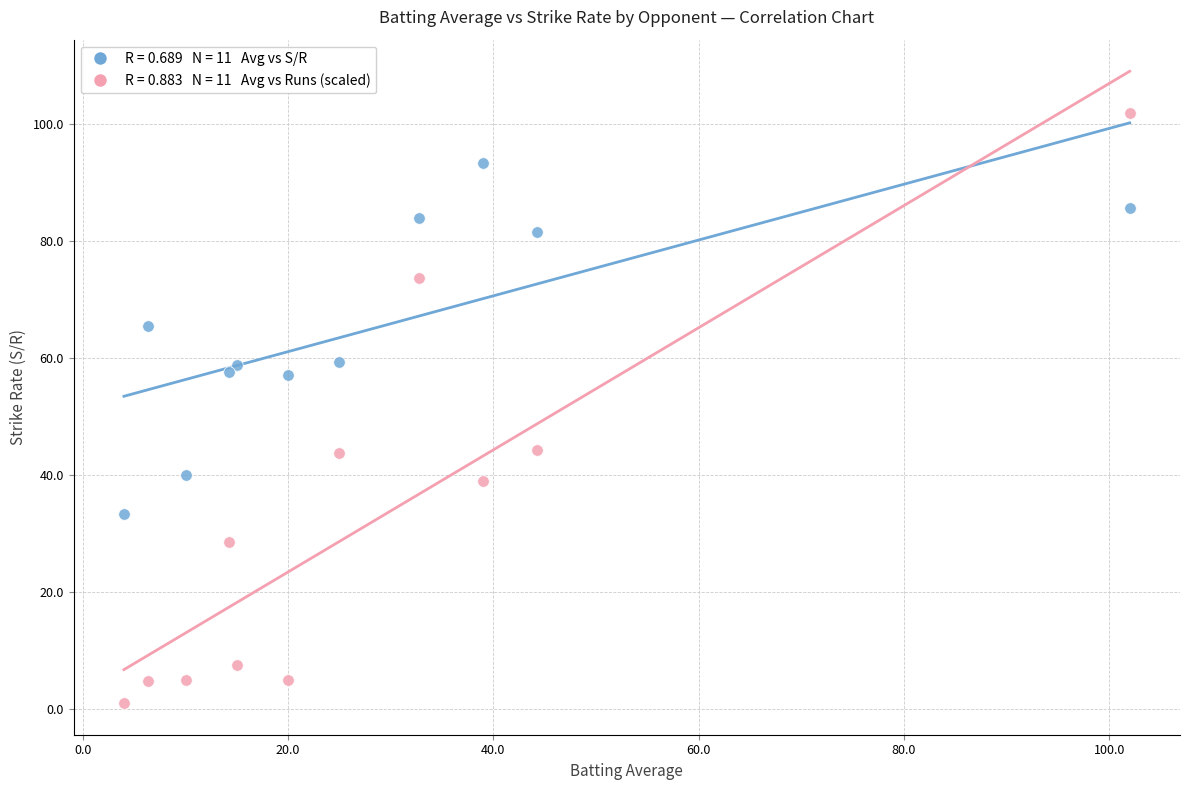

Across all data points, what is the range of Y values (max minus min)?

101.0